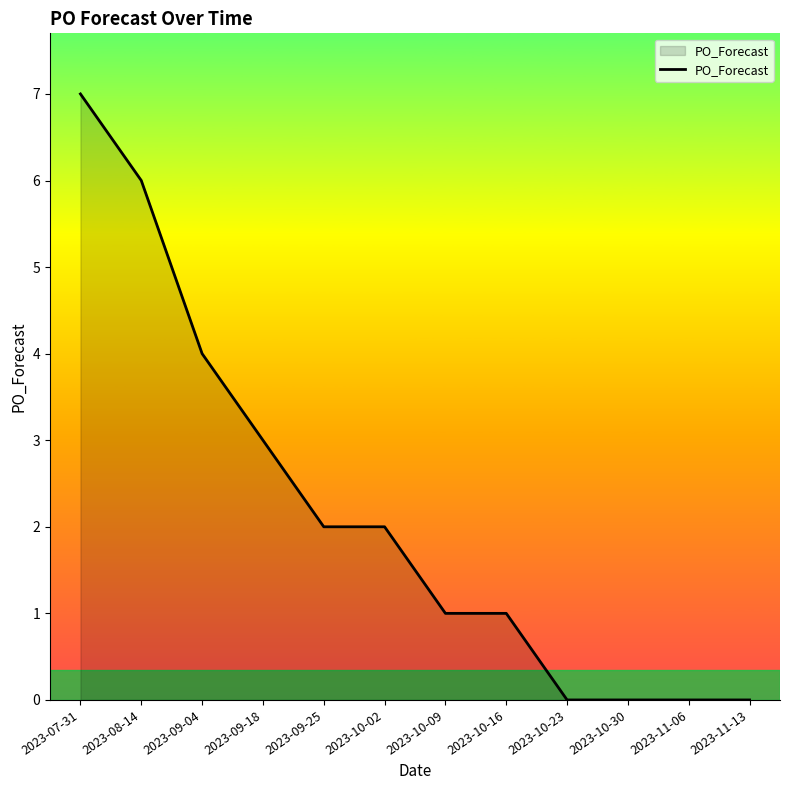

Between 2023-09-04 and 2023-10-16, which is larger?

2023-09-04